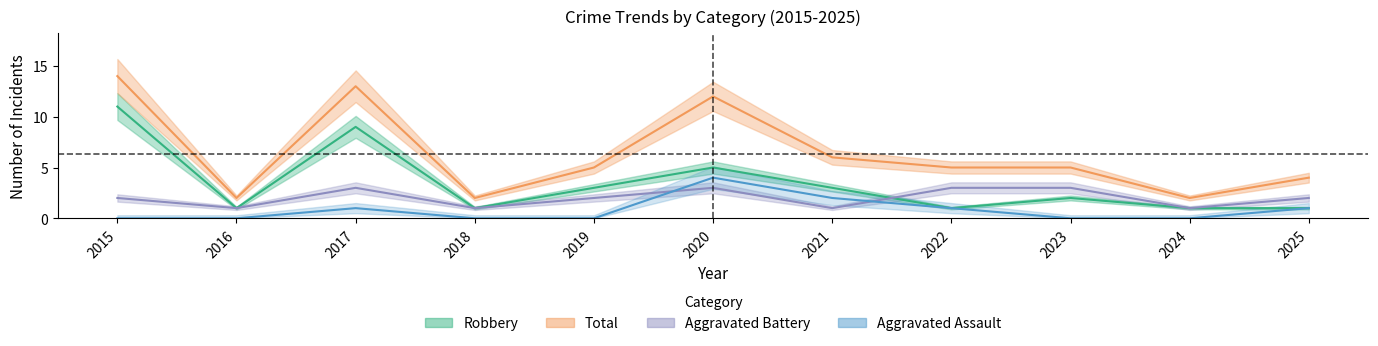

Does the chart have visible grid lines?

No